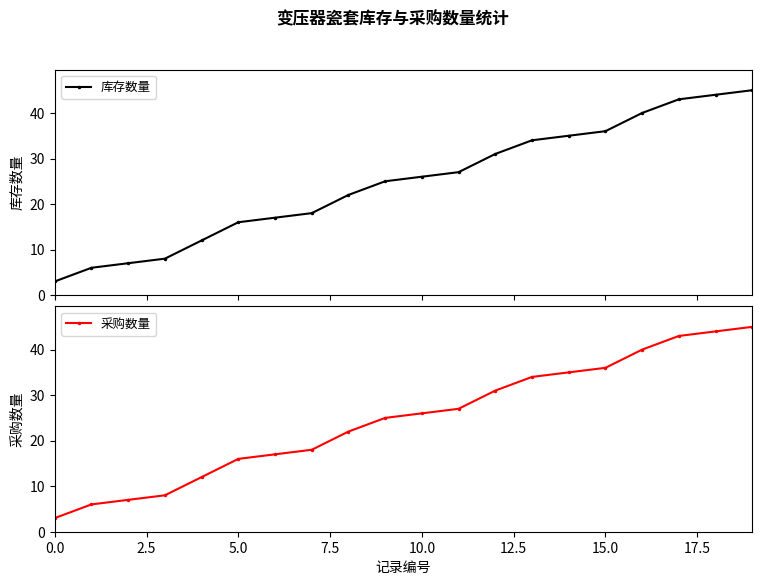

Which category has the highest value in the 库存数量 series?

19